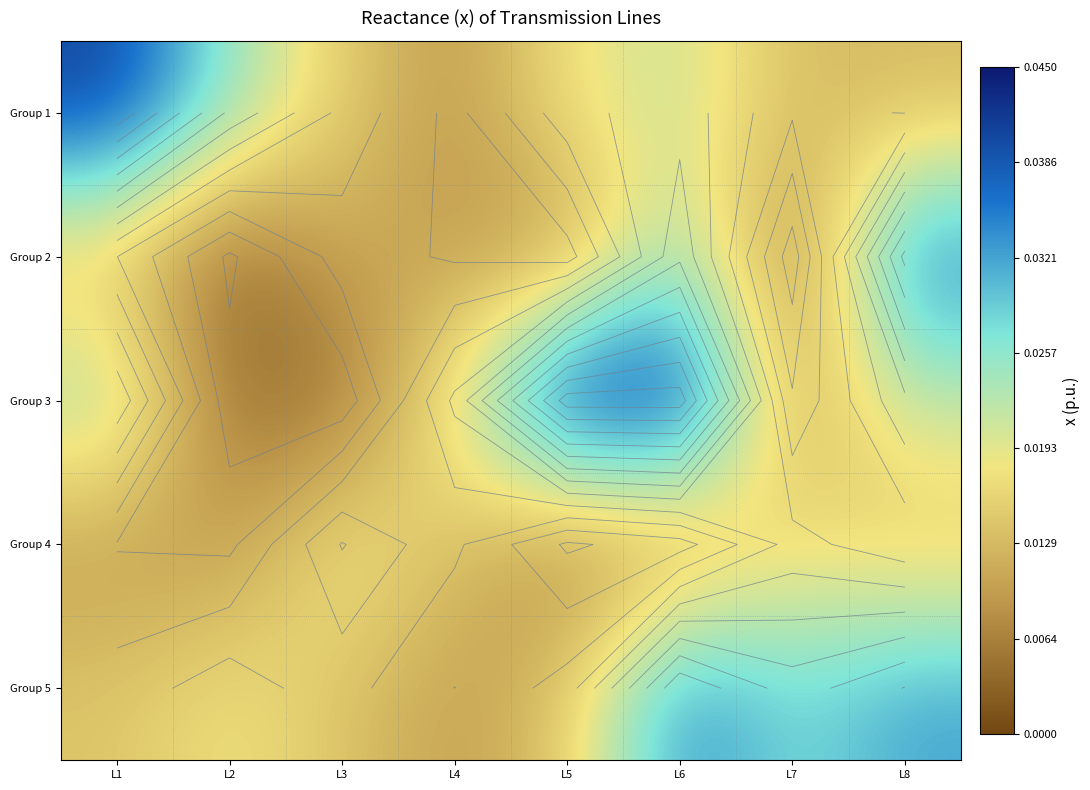

What is the total value across all series at L2?

0.1